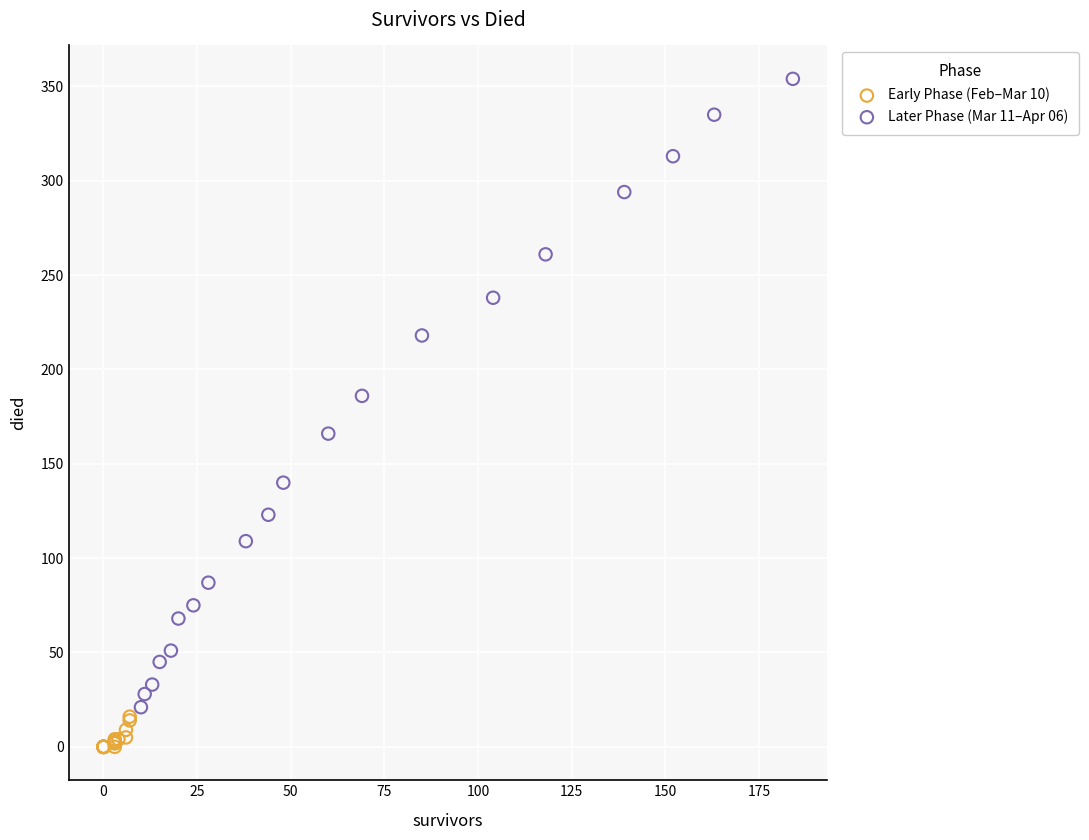

Which series contains the highest Y value?

Later Phase (Mar 11–Apr 06)